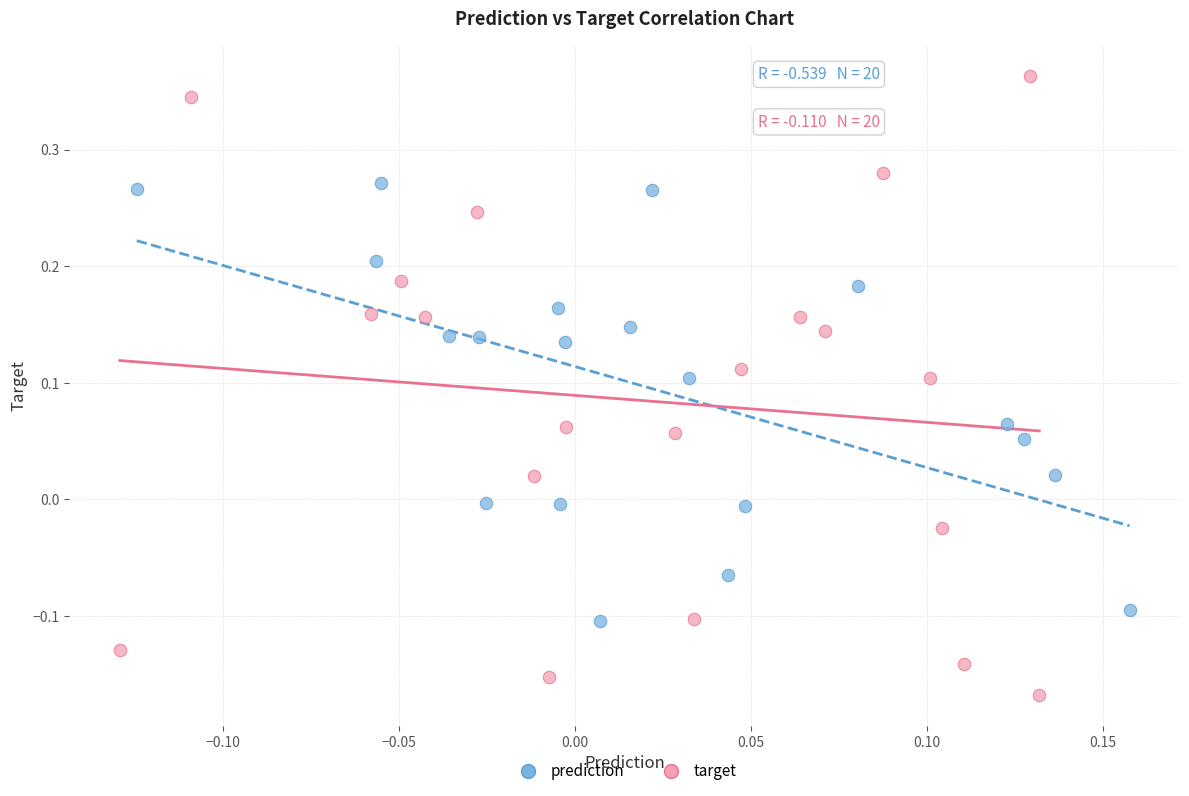

Which series contains the highest Y value?

target